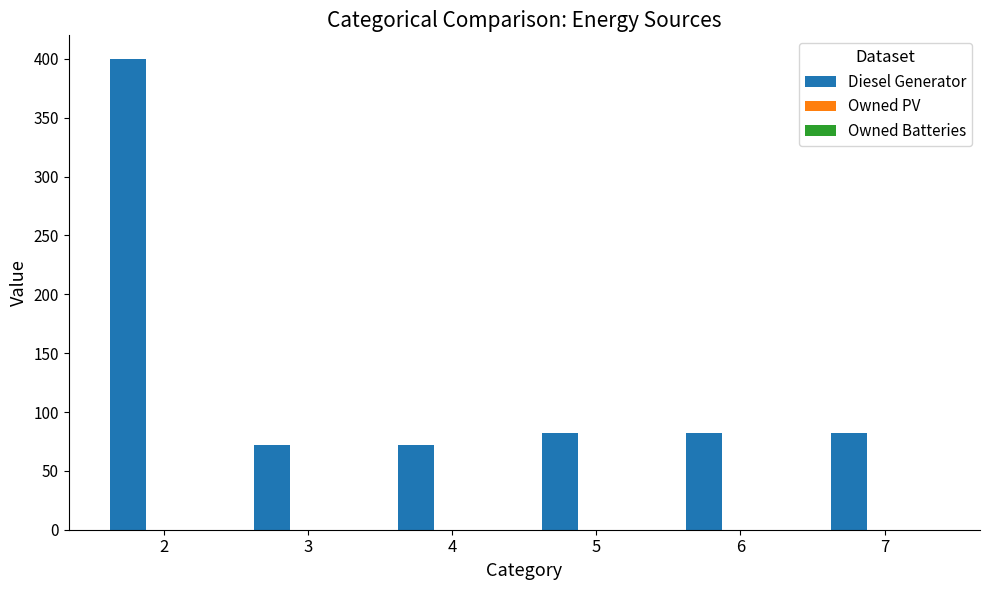

The value at 6 is 47. True or false?

False